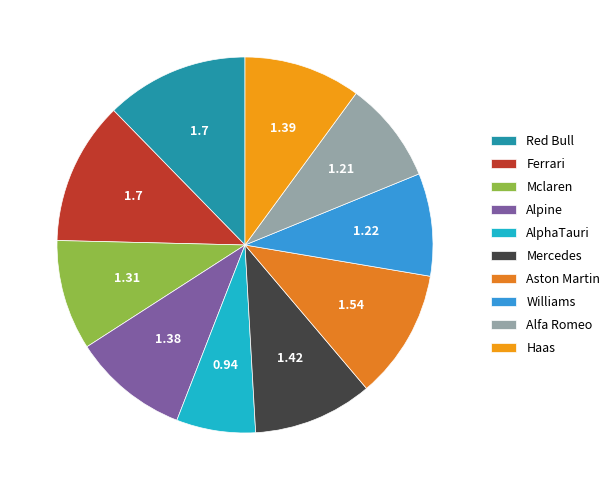

Is there any slice that represents more than half of the pie?

No